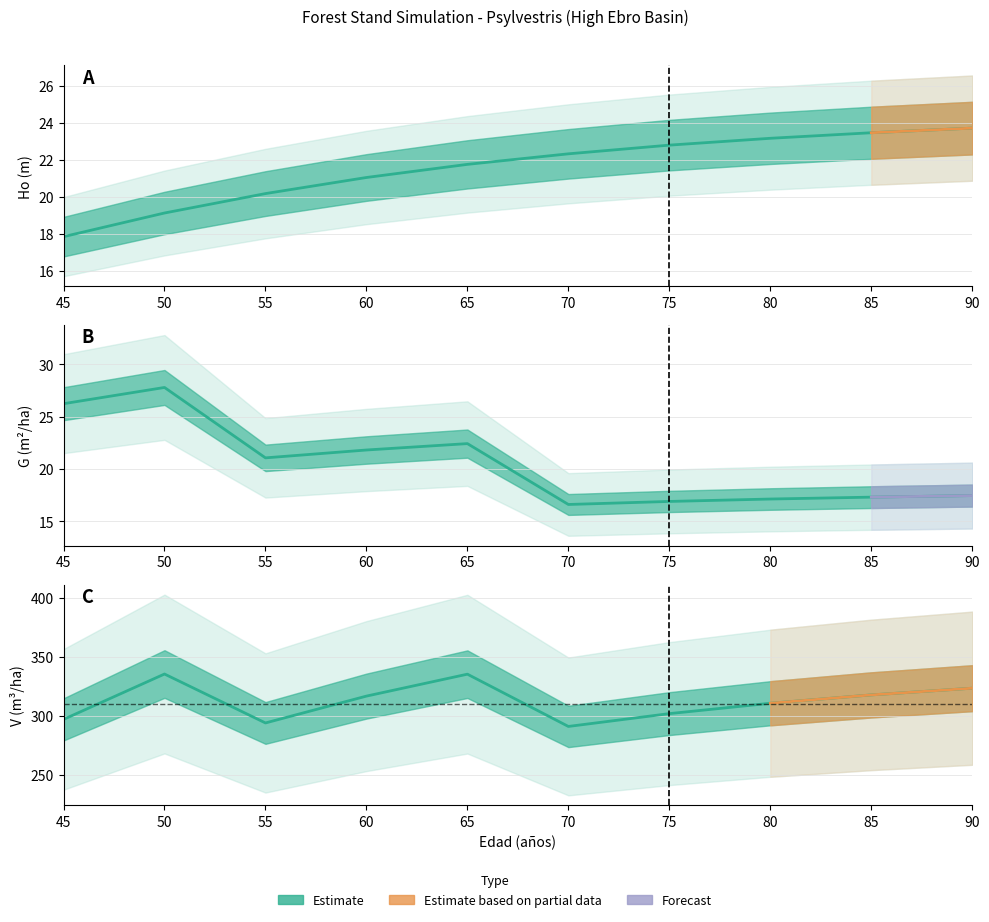

True or false: G (m2/ha) has more than 2 points higher than both neighbors.

False